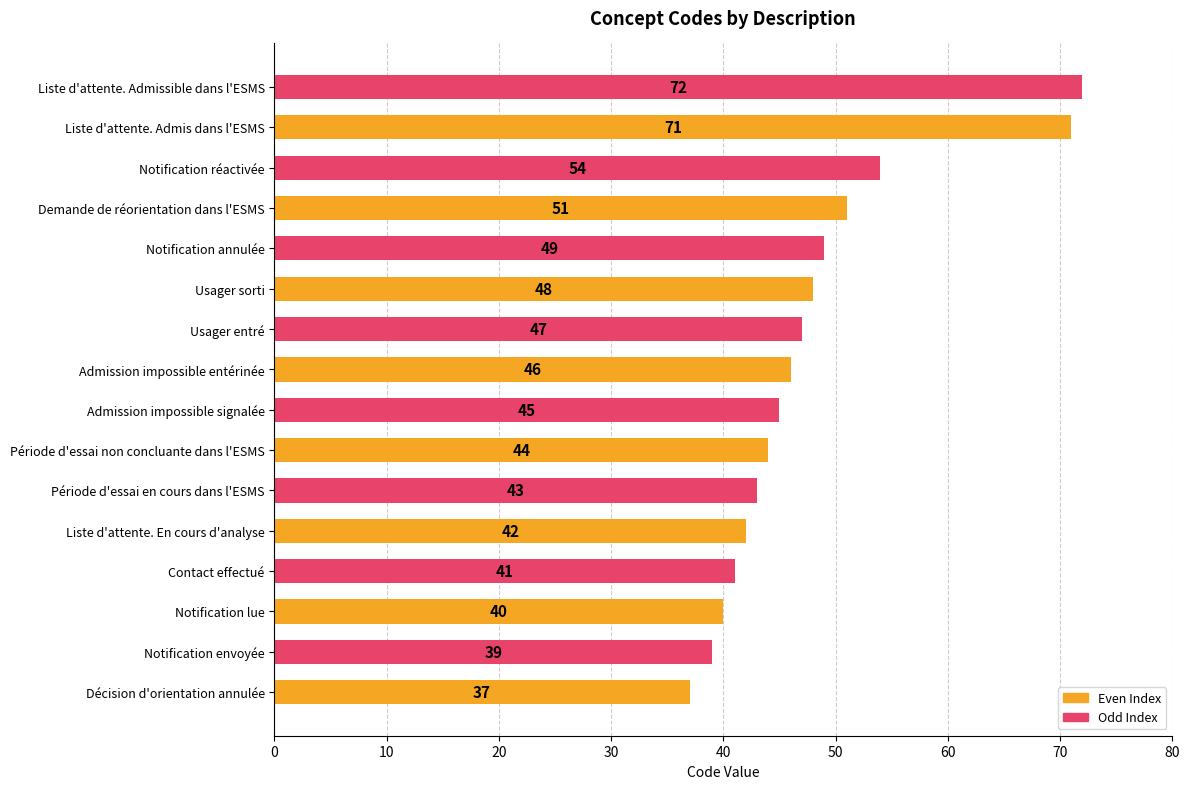

What is the sum of the values at Notification annulée and Période d'essai non concluante dans l'ESMS?

93